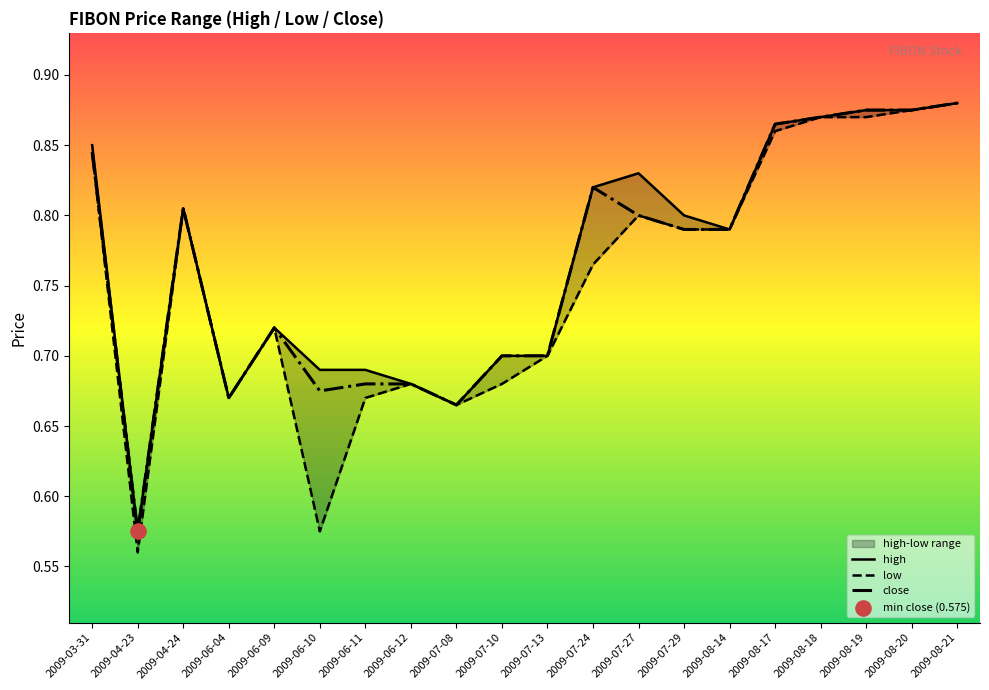

What are all the series names shown in the legend?

high, low, close